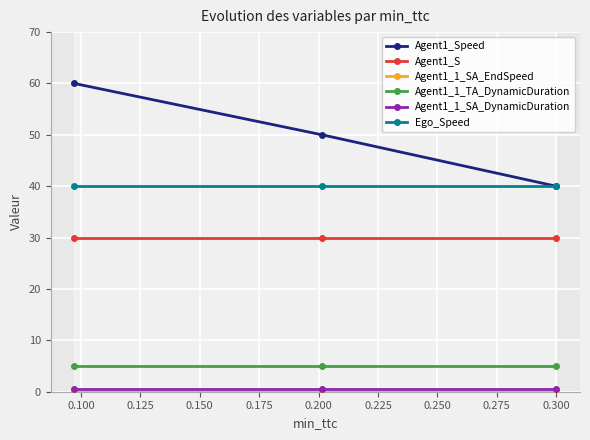

What are all the series names shown in the legend?

Agent1_Speed, Agent1_S, Agent1_1_SA_EndSpeed, Agent1_1_TA_DynamicDuration, Agent1_1_SA_DynamicDuration, Ego_Speed